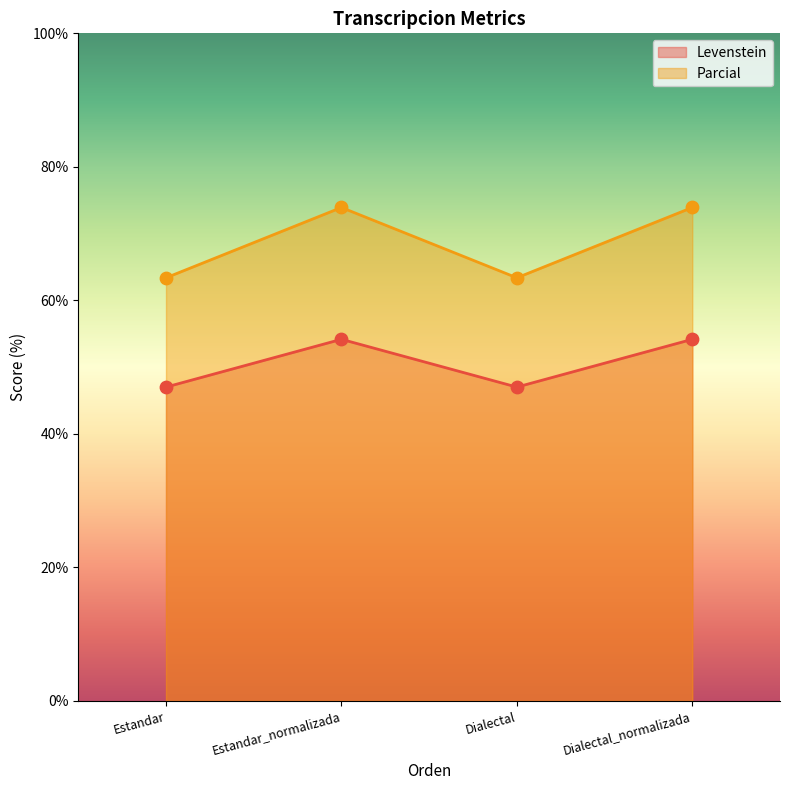

Is the value of Levenstein at Dialectal greater than the value of Parcial at Estandar_normalizada?

No